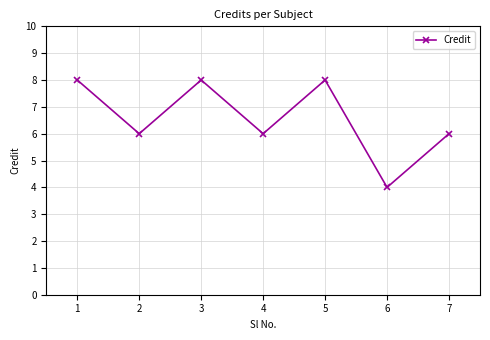

What is the difference between the values at 6 and 7?

2